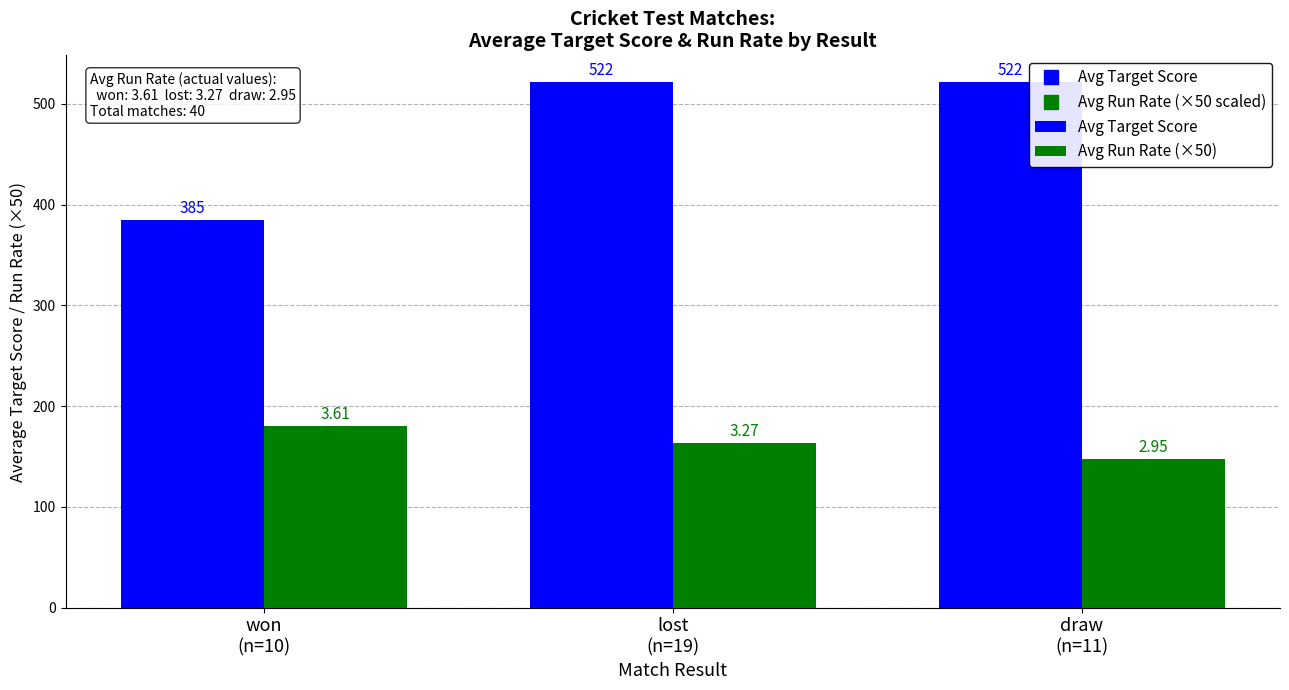

Is it true that Avg Run Rate (×50) equals 253.6 at lost
(n=19)?

False